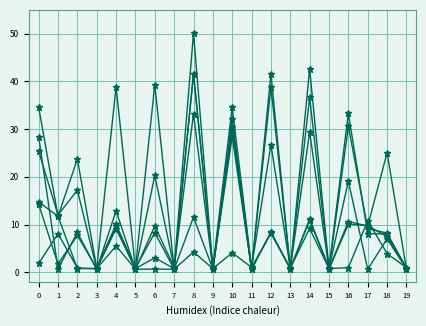

Which label corresponds to the smallest value in the chart?

11